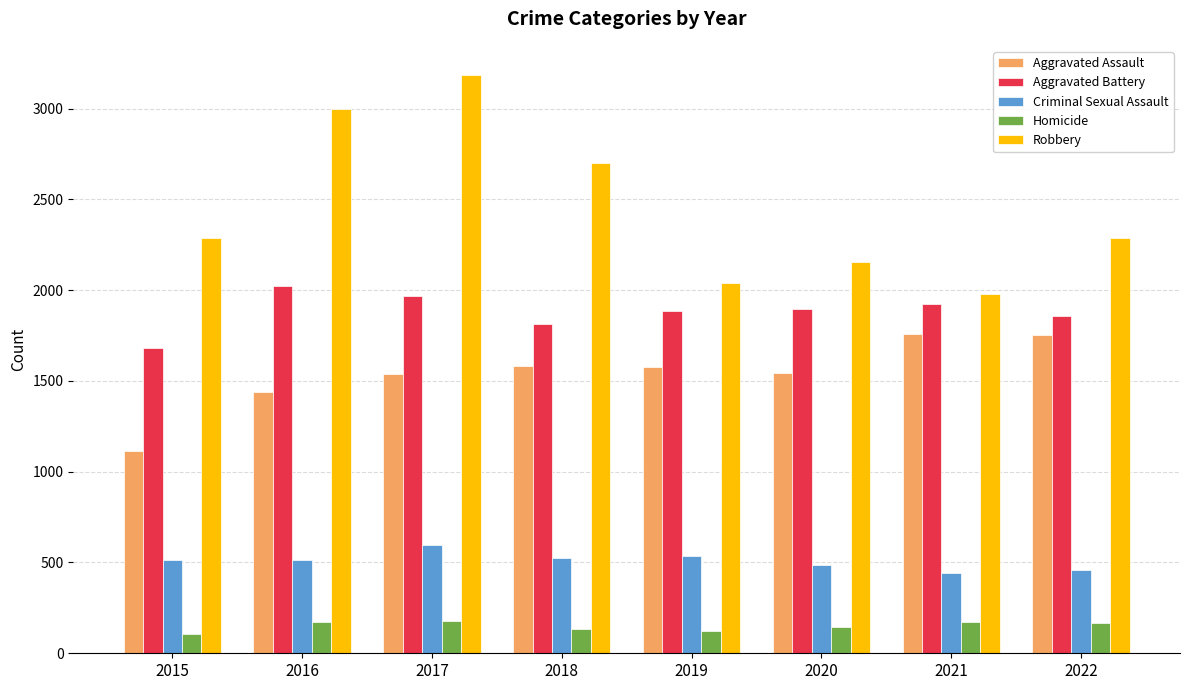

The Robbery series shows 2156 at 2020. True or false?

True